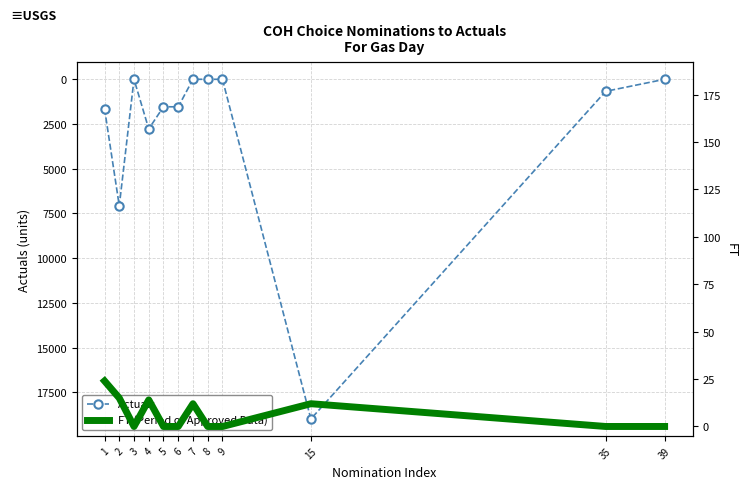

Is it true that FT (Period of Approved Data) equals 15 at 2?

True